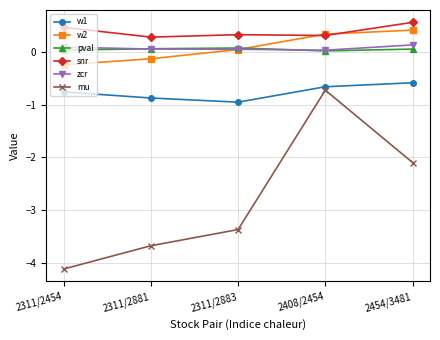

How many intersections are there between snr and w2?

2